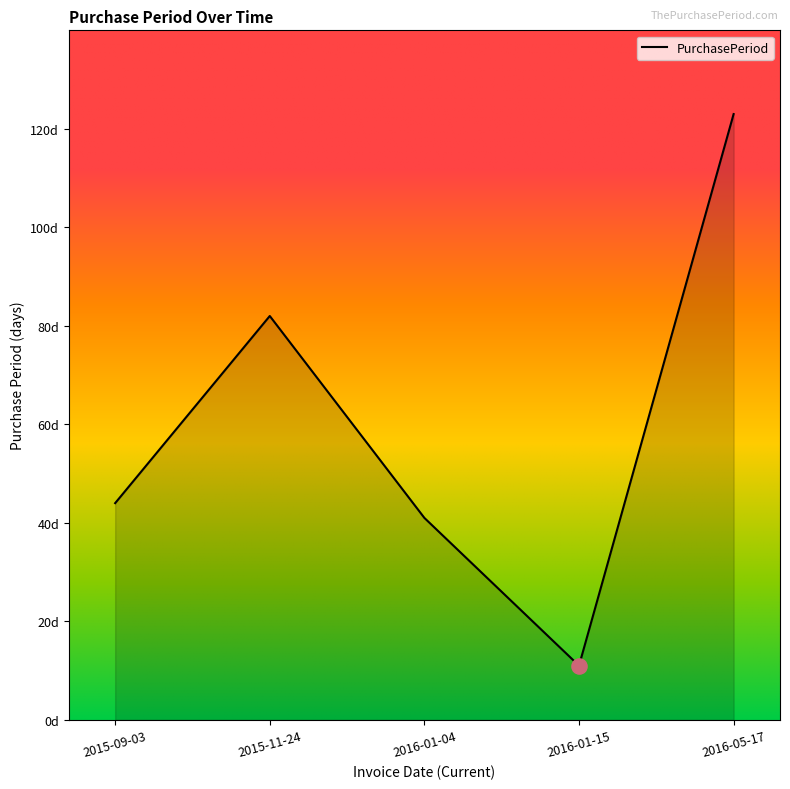

Between 2015-09-03 and 2015-11-24, which is larger?

2015-11-24